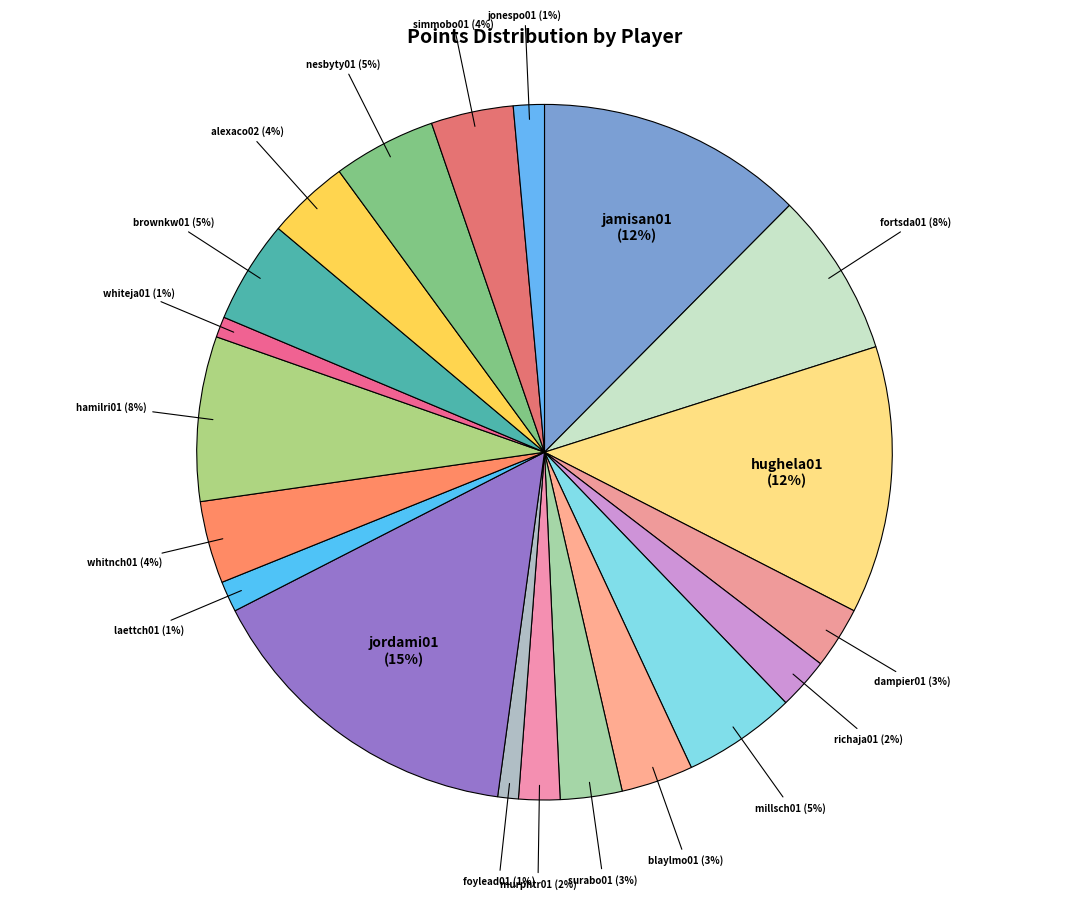

Is it true that jordami01 is 10% of the pie?

False